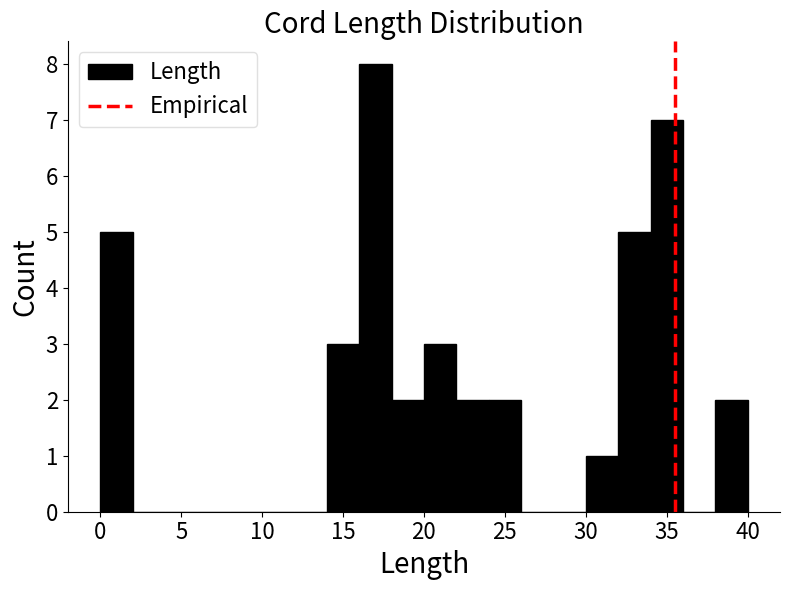

Reading left to right, list every bar in this chart as the range it spans on the x-axis followed by its height. The values are not printed on the chart, so give them approximately, as read against the axis.

0 to 2: 5
2 to 4: 0
4 to 6: 0
6 to 8: 0
8 to 10: 0
10 to 12: 0
12 to 14: 0
14 to 16: 3
16 to 18: 8
18 to 20: 2
20 to 22: 3
22 to 24: 2
24 to 26: 2
26 to 28: 0
28 to 30: 0
30 to 32: 1
32 to 34: 5
34 to 36: 7
36 to 38: 0
38 to 40: 2